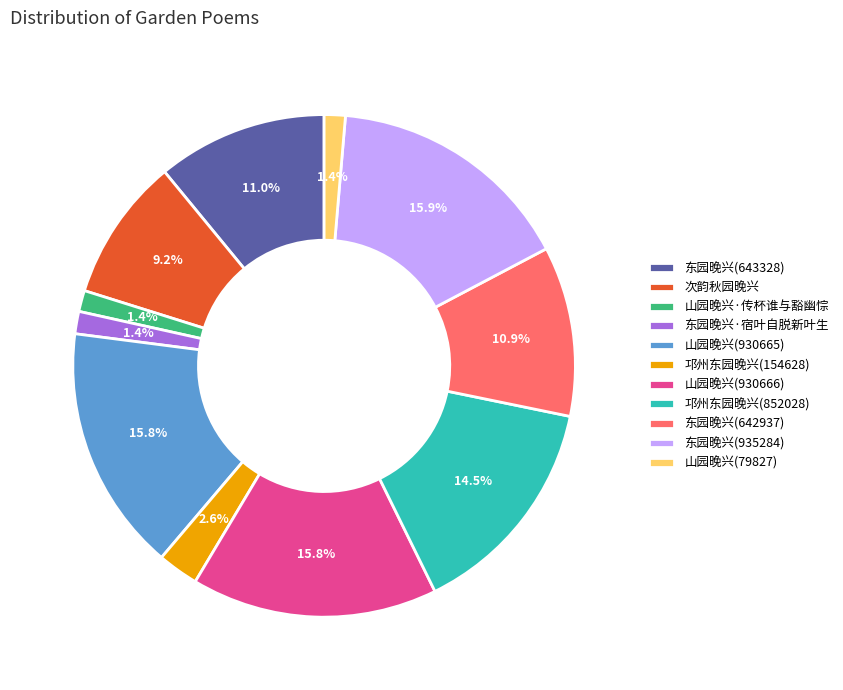

What percentage is the 次韵秋园晚兴 slice, to the nearest percent?

9%